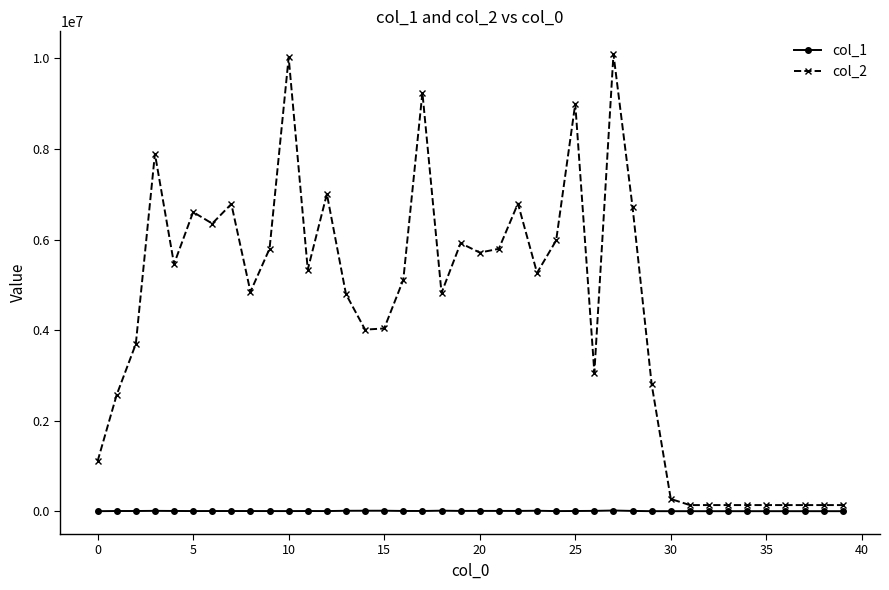

What is the value of the col_1 point at the 9th from the left?

5520